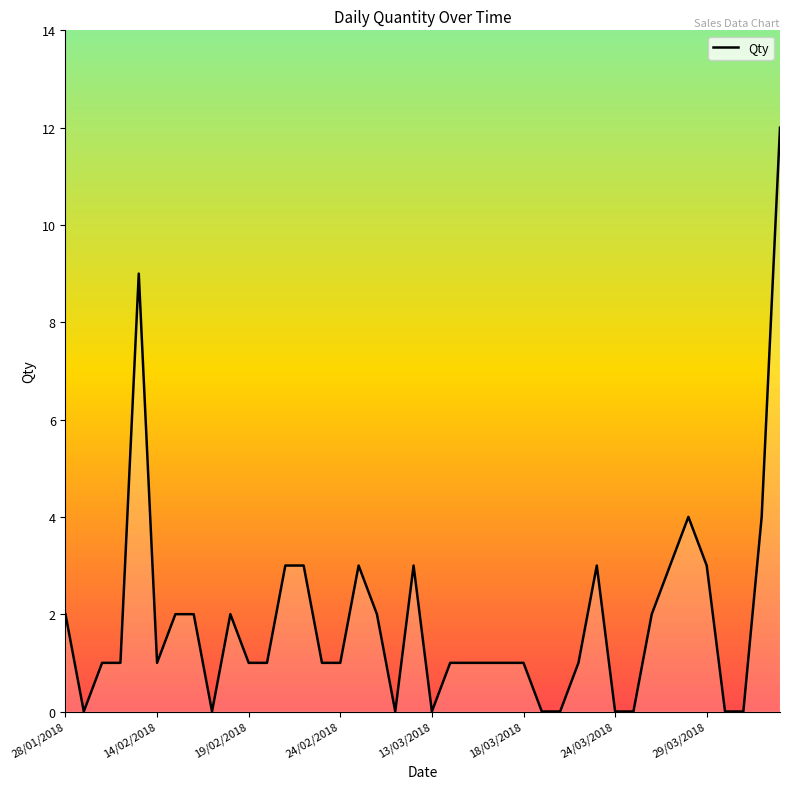

What is the difference between the maximum and minimum values?

12